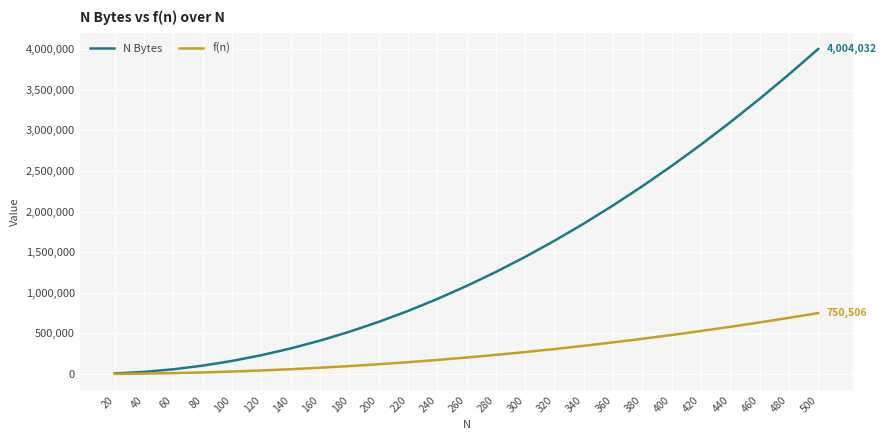

The N Bytes series shows 923552 at 240. True or false?

True